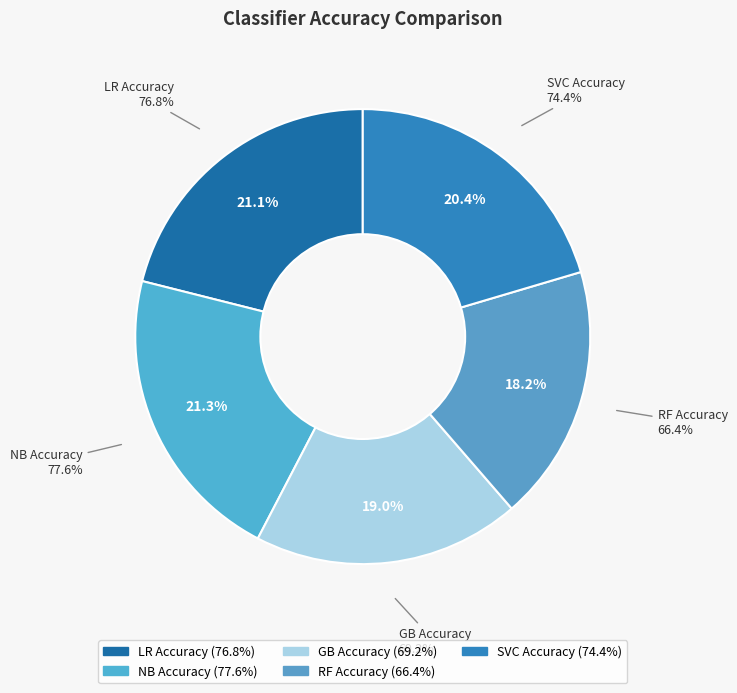

Is there any slice that represents more than half of the pie?

No